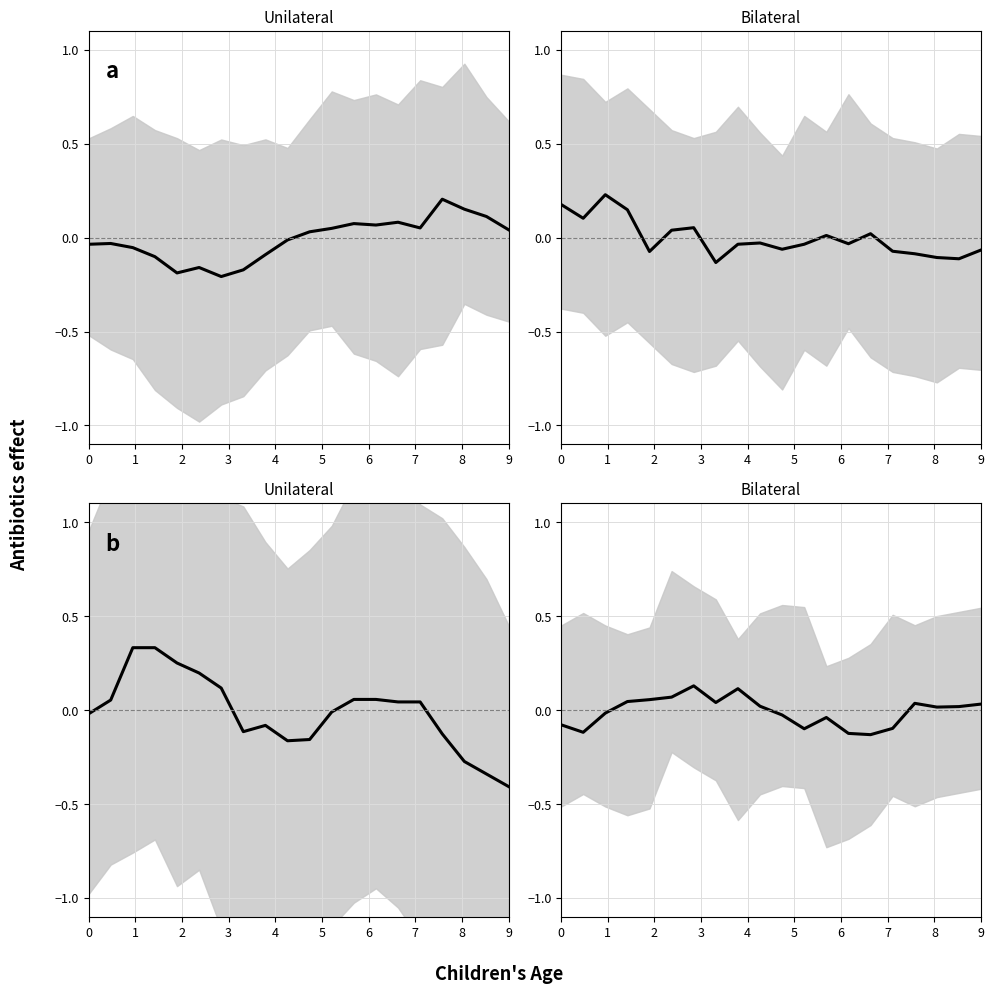

What is the spread (max minus min) of values at 6?

0.3